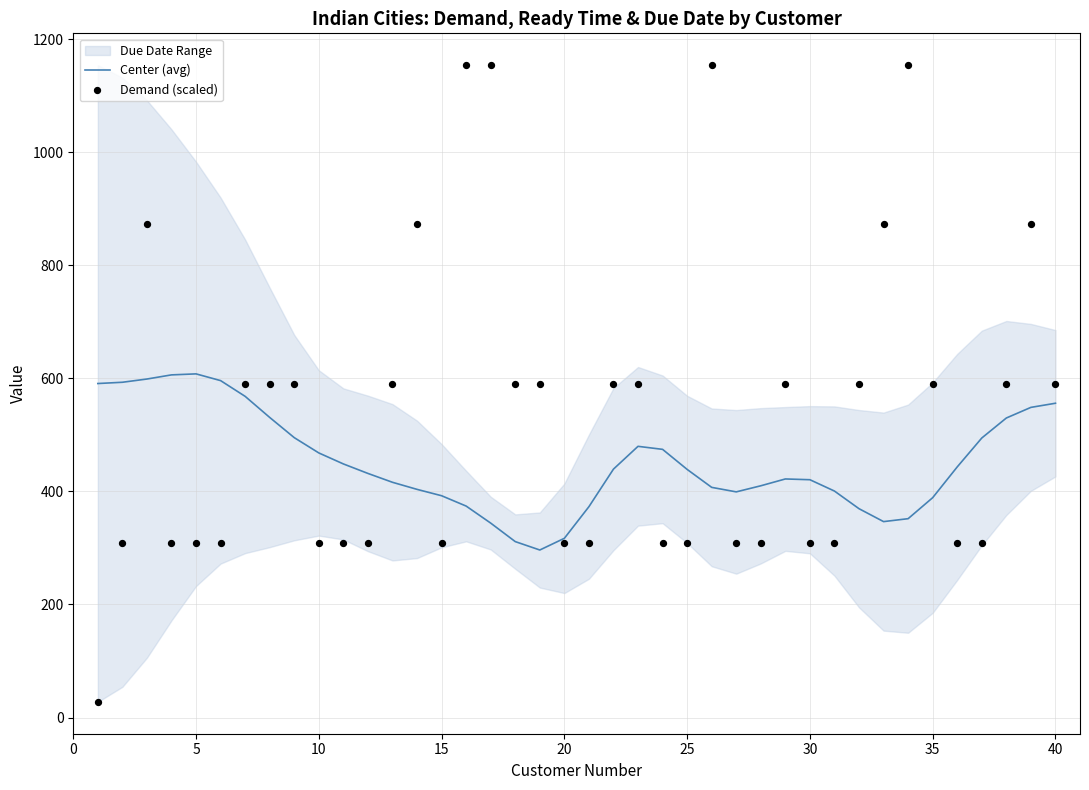

Which series reaches the minimum Y coordinate?

Demand (scaled)